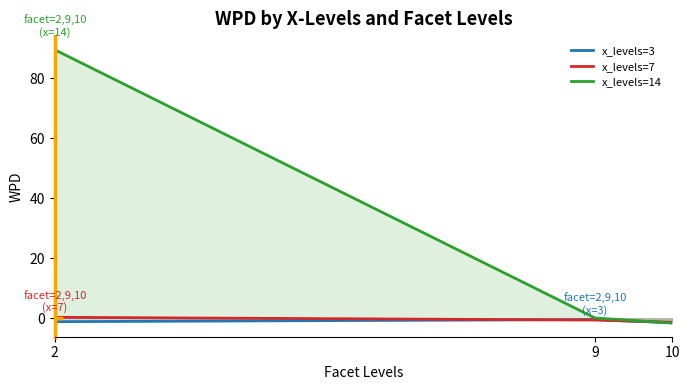

The value of x_levels=14 at 9 is 0.0. True or false?

False